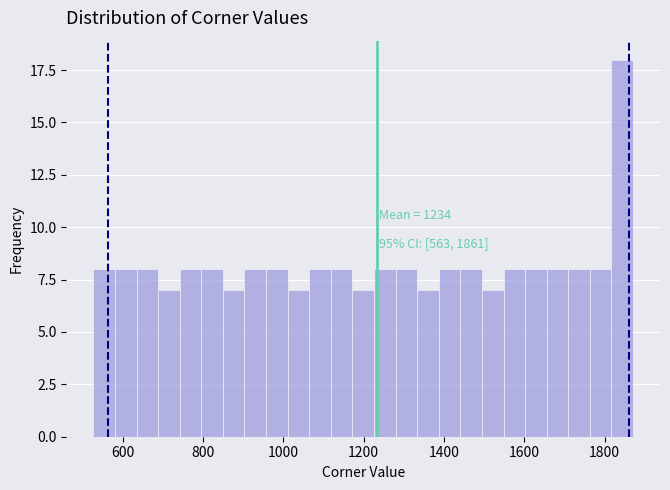

Around what value on the x-axis is the tallest bar? Give the approximate position of its centre, as read against the axis.

1840